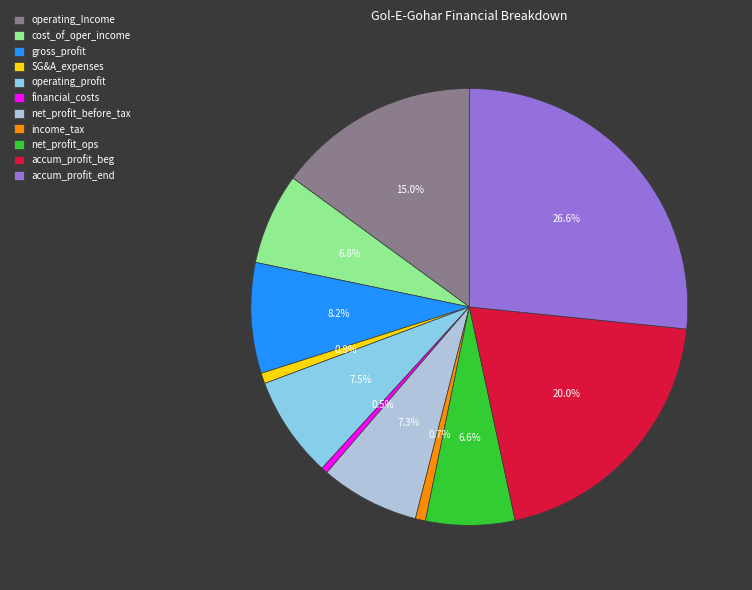

Approximately how many times larger is the value at gross_profit compared to operating_Income?

0.5